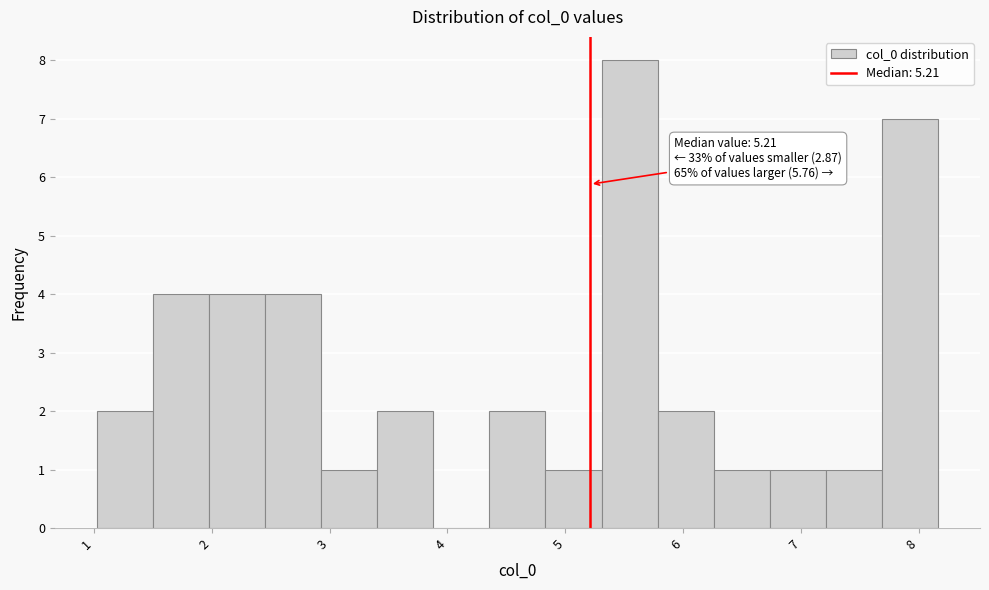

Over which range of the x-axis is the bar tallest?

5.3 to 5.8